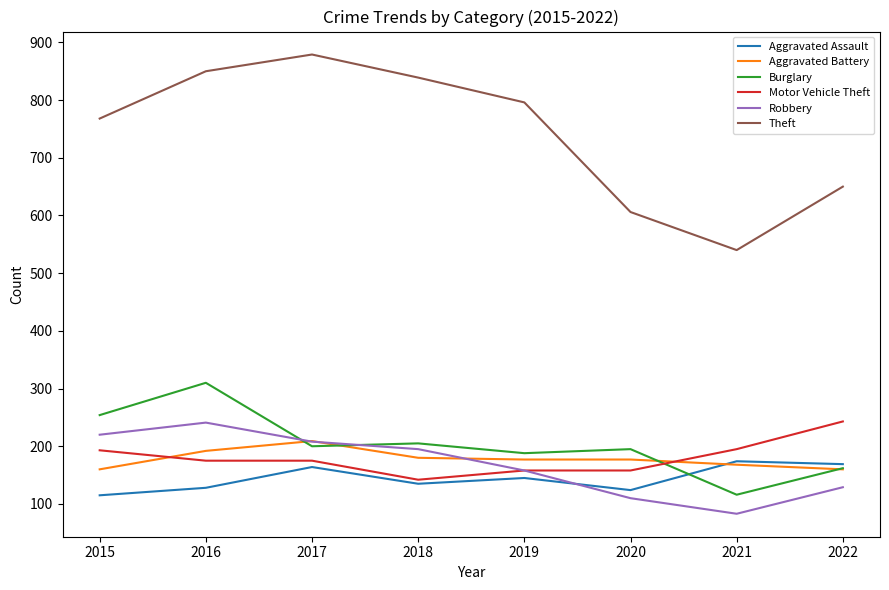

Which series ends up on top after the final intersection of Robbery and Burglary?

Burglary